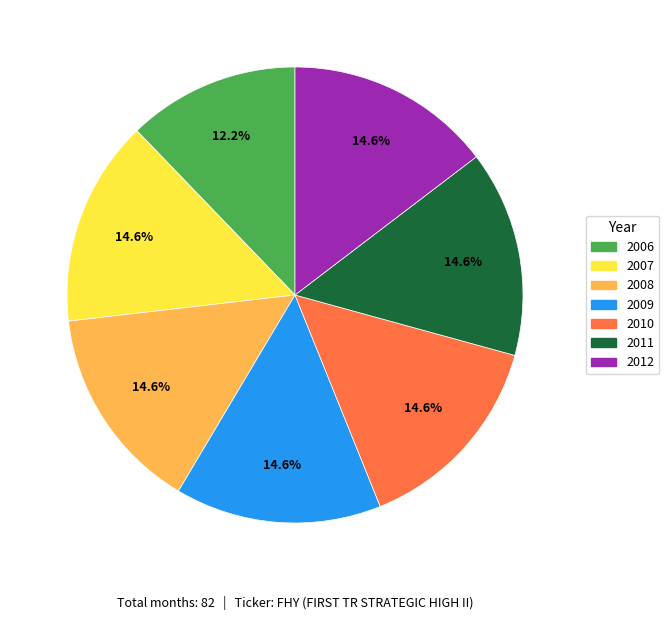

To the nearest percent, what portion does 2011 represent?

15%